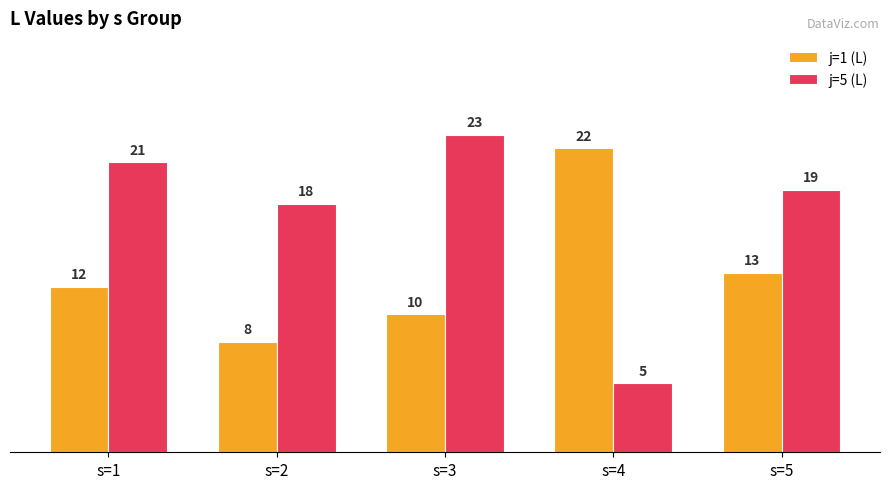

What is the total value across all series at s=2?

26